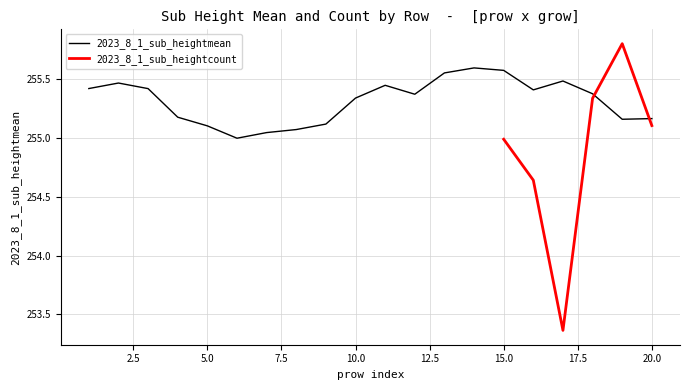

List the labels in order of value, largest first.

14, 15, 13, 17, 2, 11, 1, 3, 16, 18, 12, 10, 4, 20, 19, 9, 5, 8, 7, 6